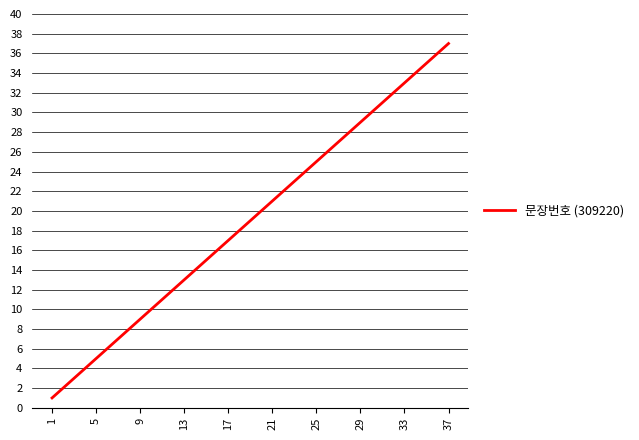

What is the difference between the maximum and minimum values?

36